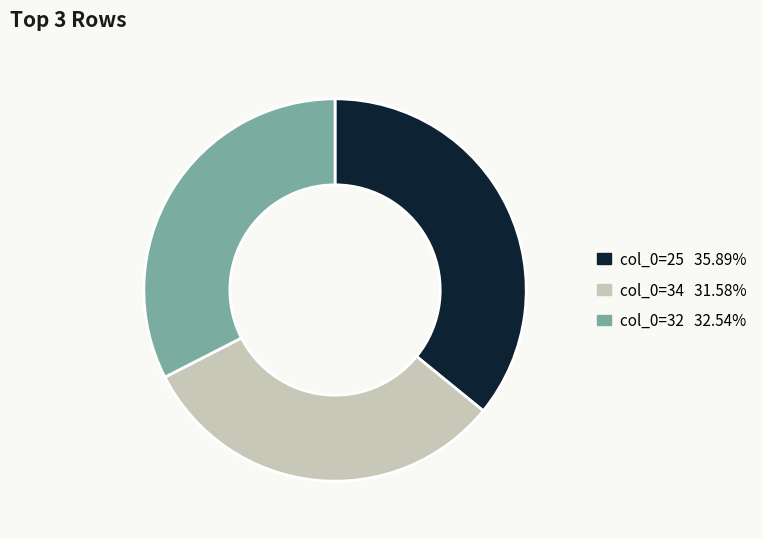

Does any single category account for the majority?

No